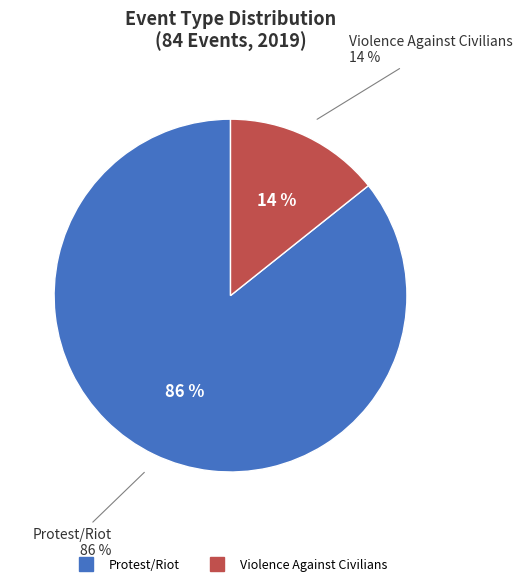

Is it true that Violence Against Civilians is 25% of the pie?

False